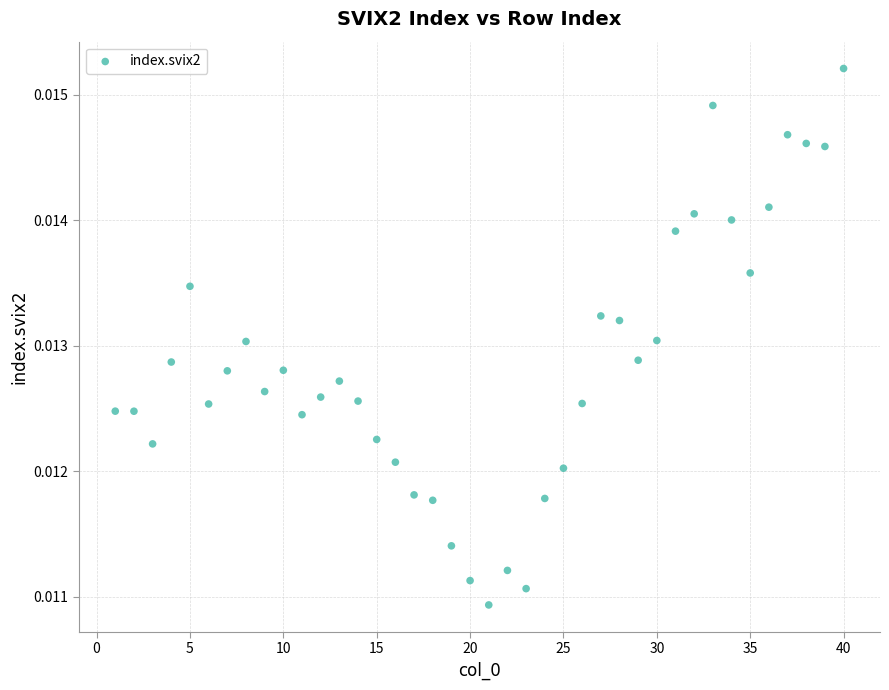

What is the range of X values (max minus min)?

39.0